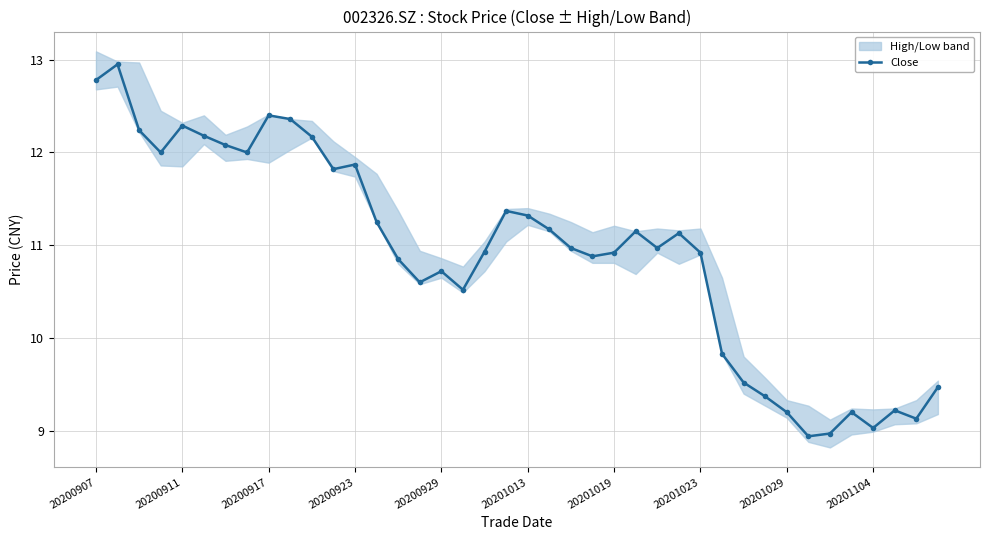

How many interior local valleys (lower than both neighbors) does the data have?

10